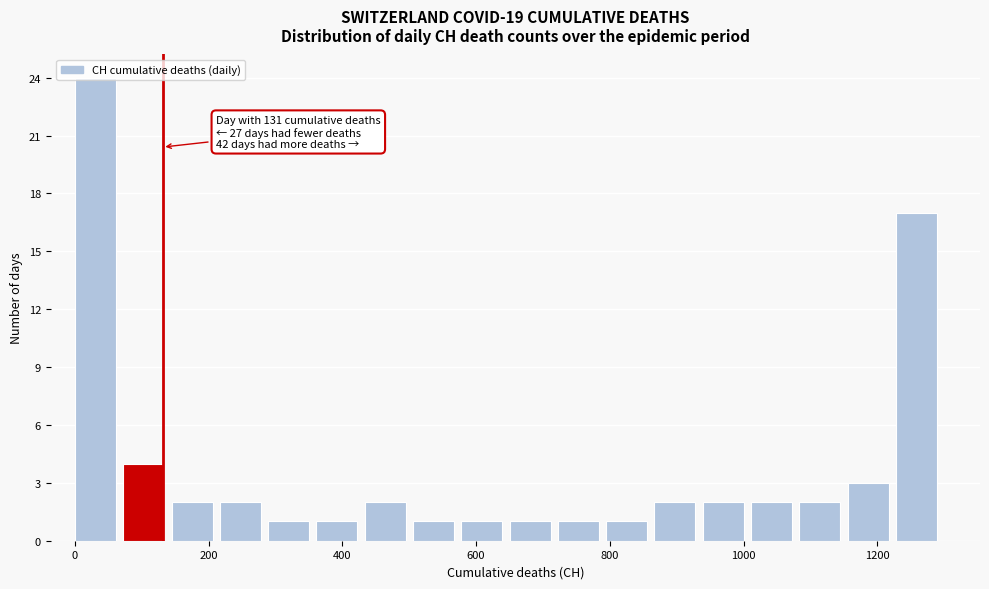

Around what value on the x-axis is the tallest bar? Give the approximate position of its centre, as read against the axis.

40